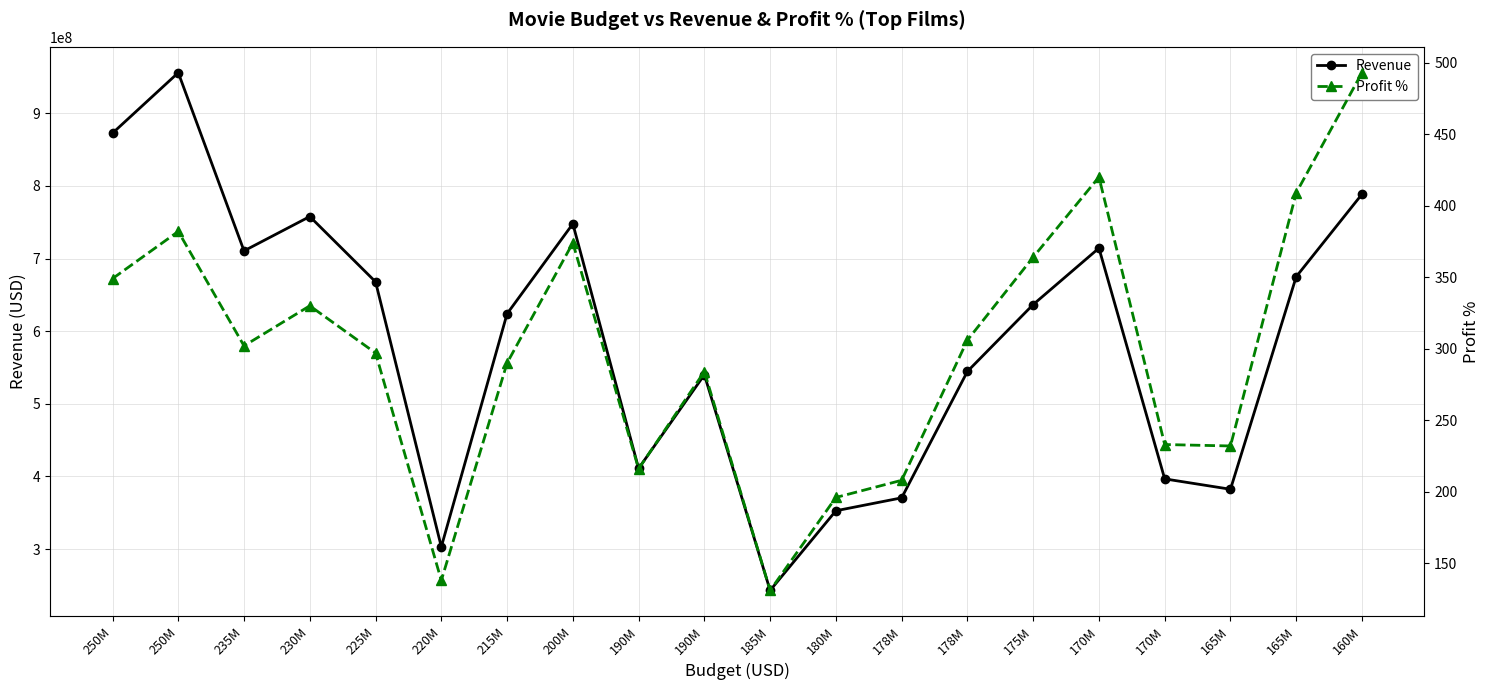

What is the label of the 4th point from the right?

170M